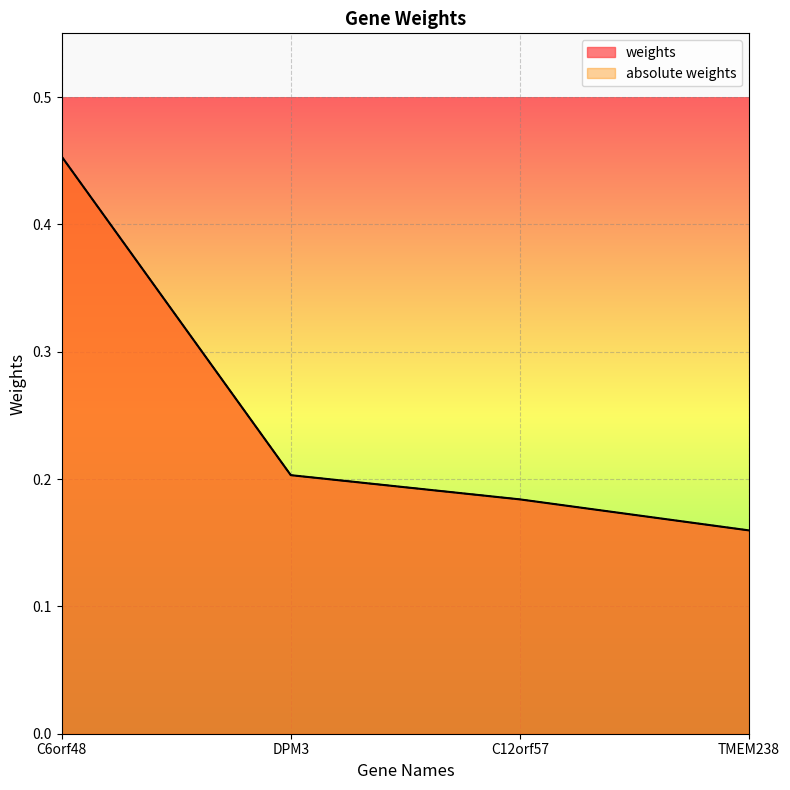

True or false: weights has a value of 0.5 at C6orf48.

True